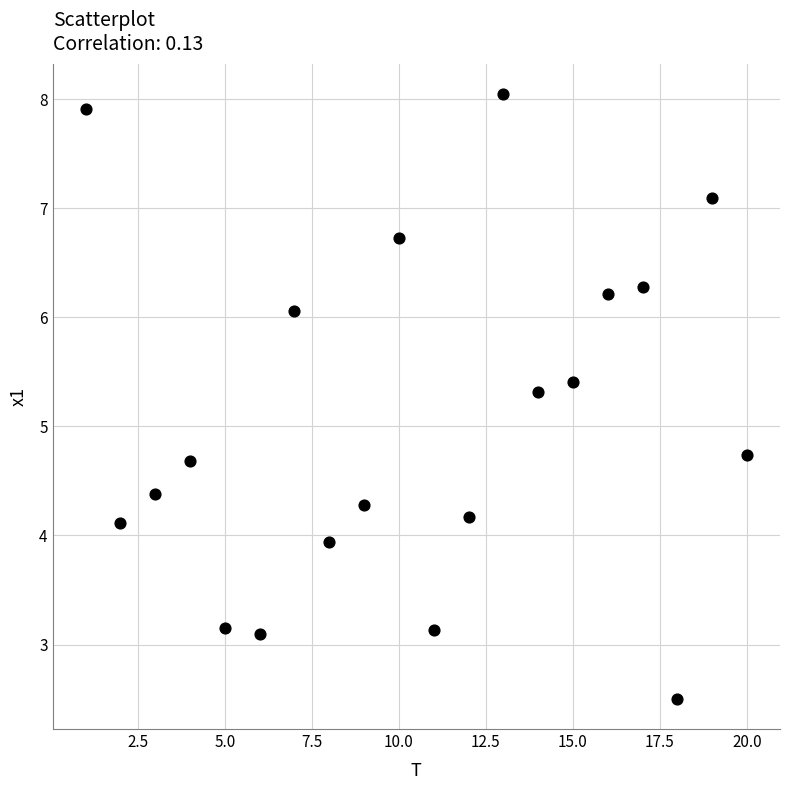

What is the range of X values (max minus min)?

19.0